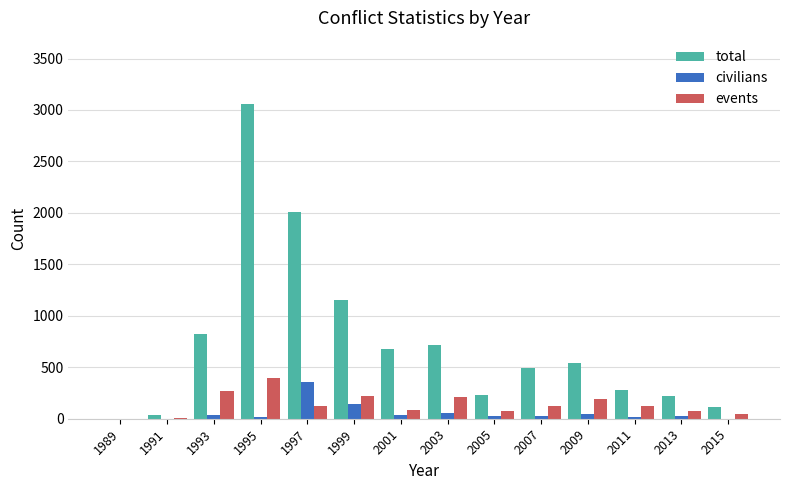

How many series are shown in this chart?

3